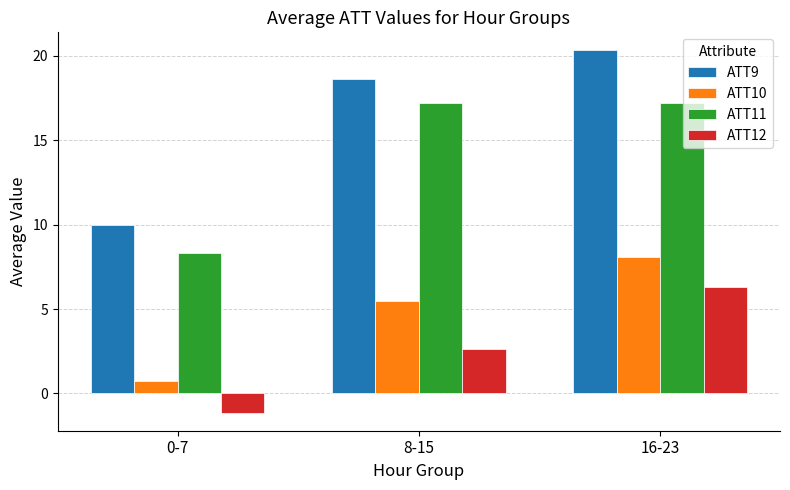

What is the difference between the second highest and minimum values in the ATT12 series?

3.8